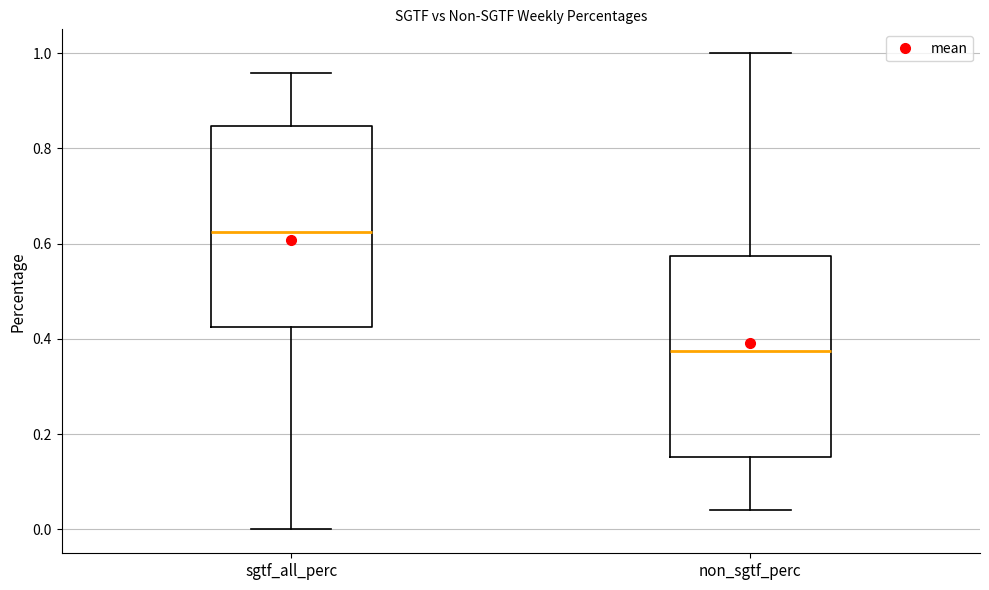

Reading left to right, read every box against the y-axis: the position of its median line, the range the box covers, and the ends of its whiskers. The values are not printed on the chart, so give them approximately, as read against the axis.

sgtf_all_perc: median 0.62, box 0.42 to 0.84, whiskers 0.00 to 0.96
non_sgtf_perc: median 0.38, box 0.16 to 0.58, whiskers 0.04 to 1.00